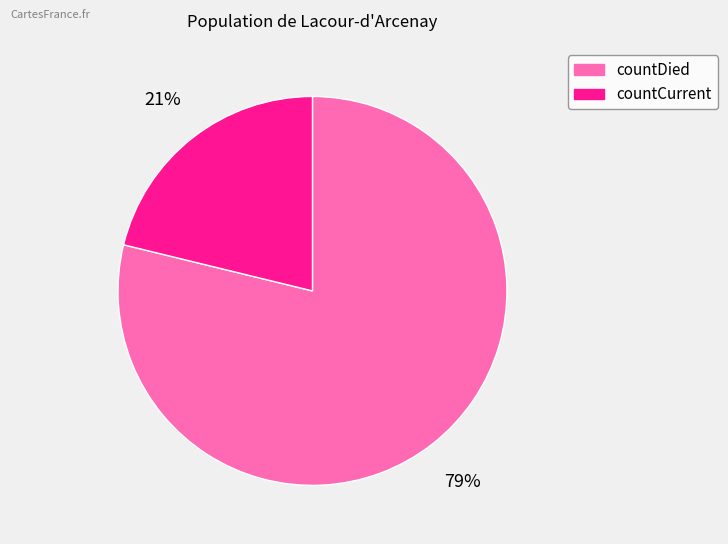

Between countCurrent and countDied, which is larger?

countDied